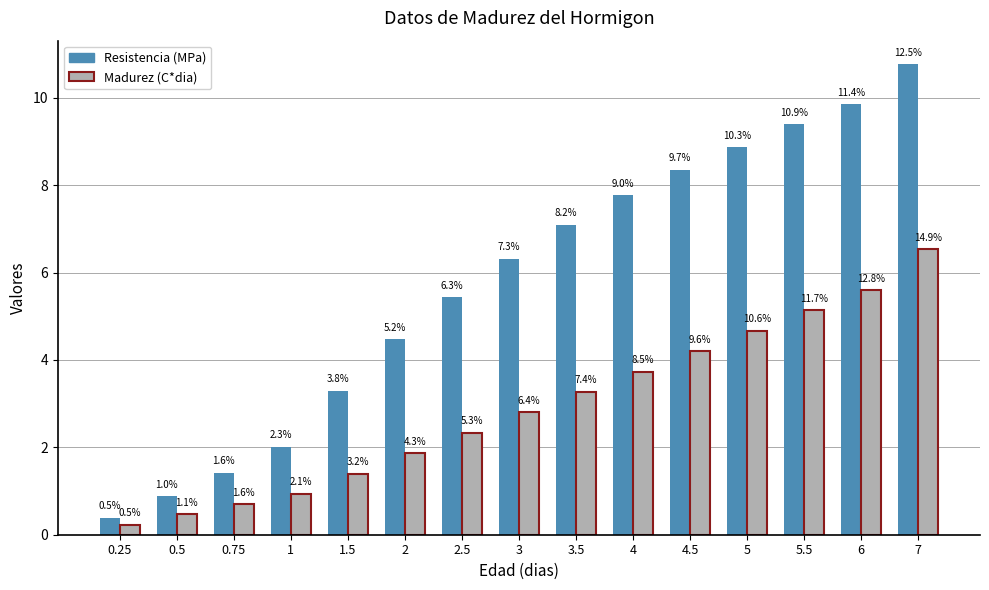

At how many categories does at least one series exceed 2?

12